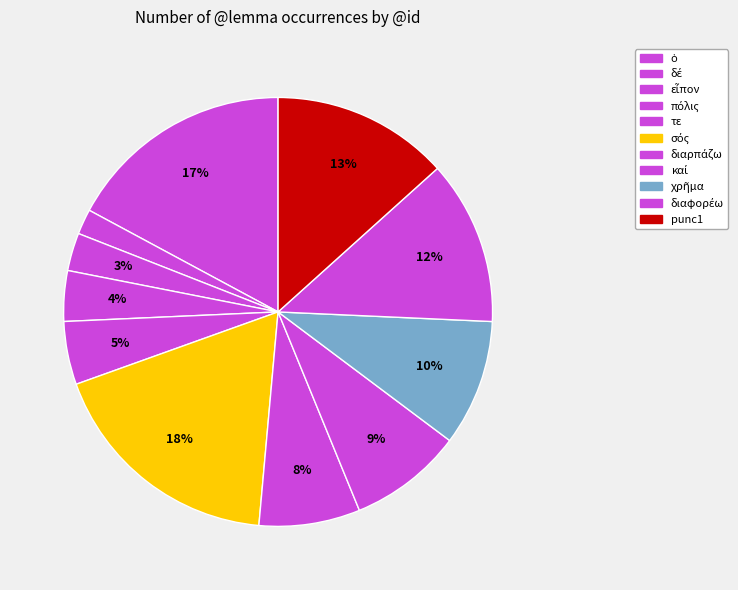

To the nearest percent, what is the average slice percentage?

9%